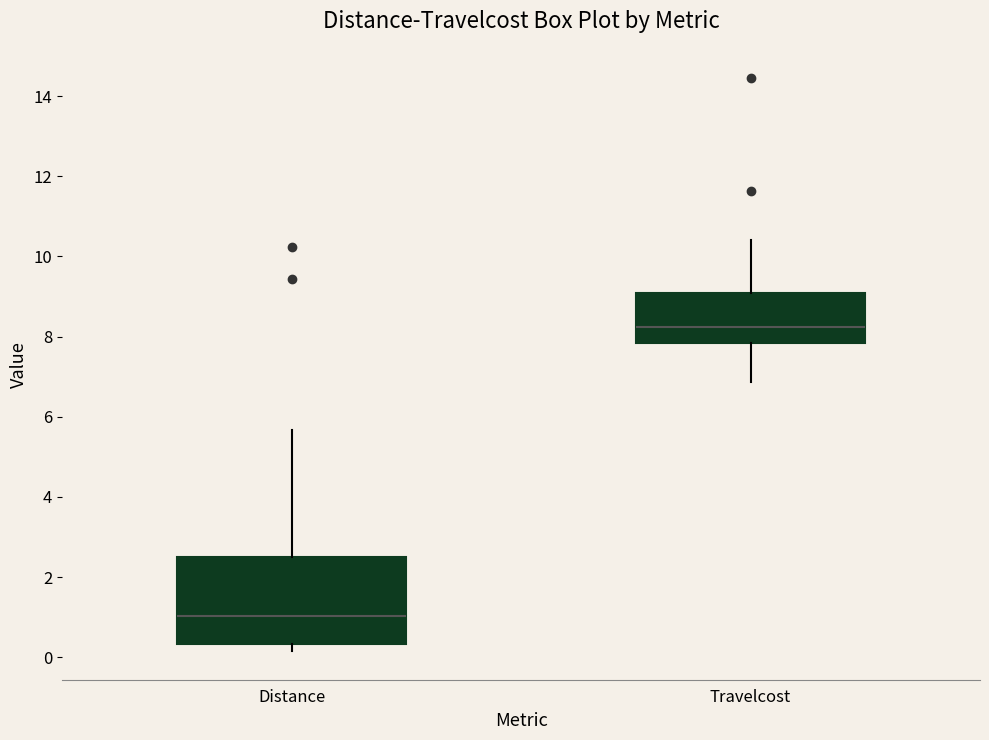

Which box's median line is the lowest?

Distance